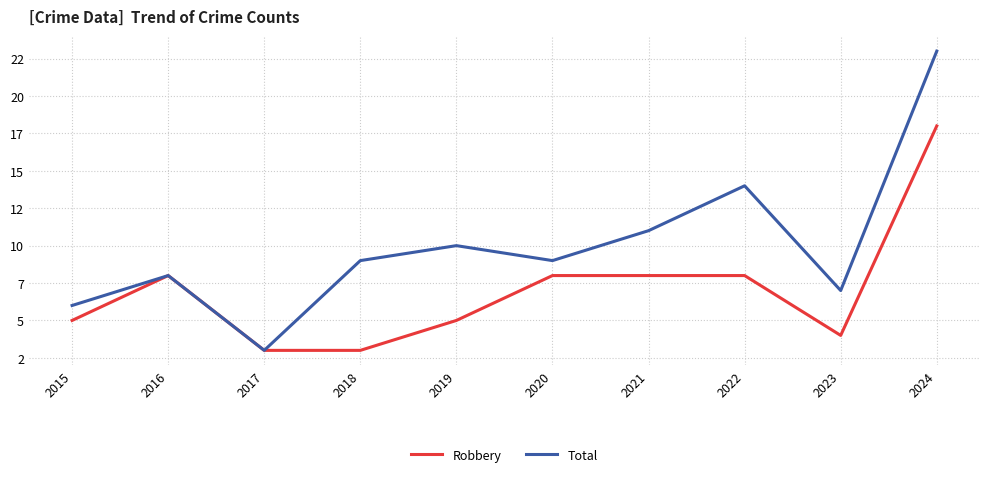

What are all the series names shown in the legend?

Robbery, Total